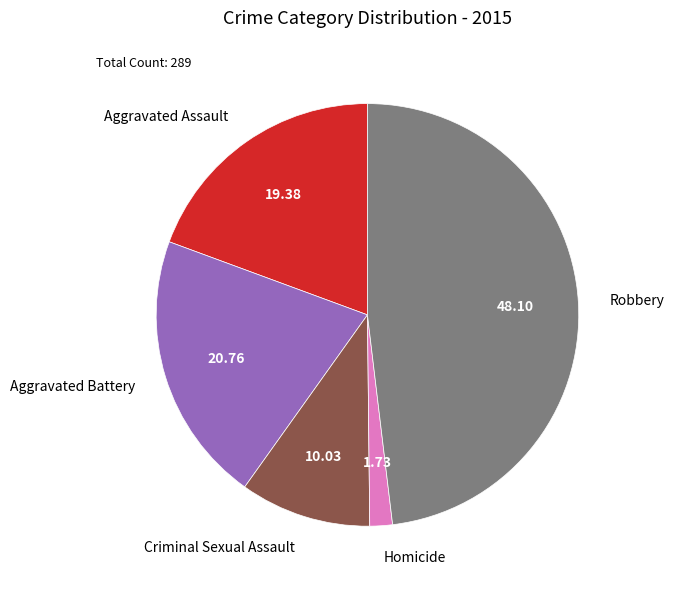

Which slice is the largest?

Robbery